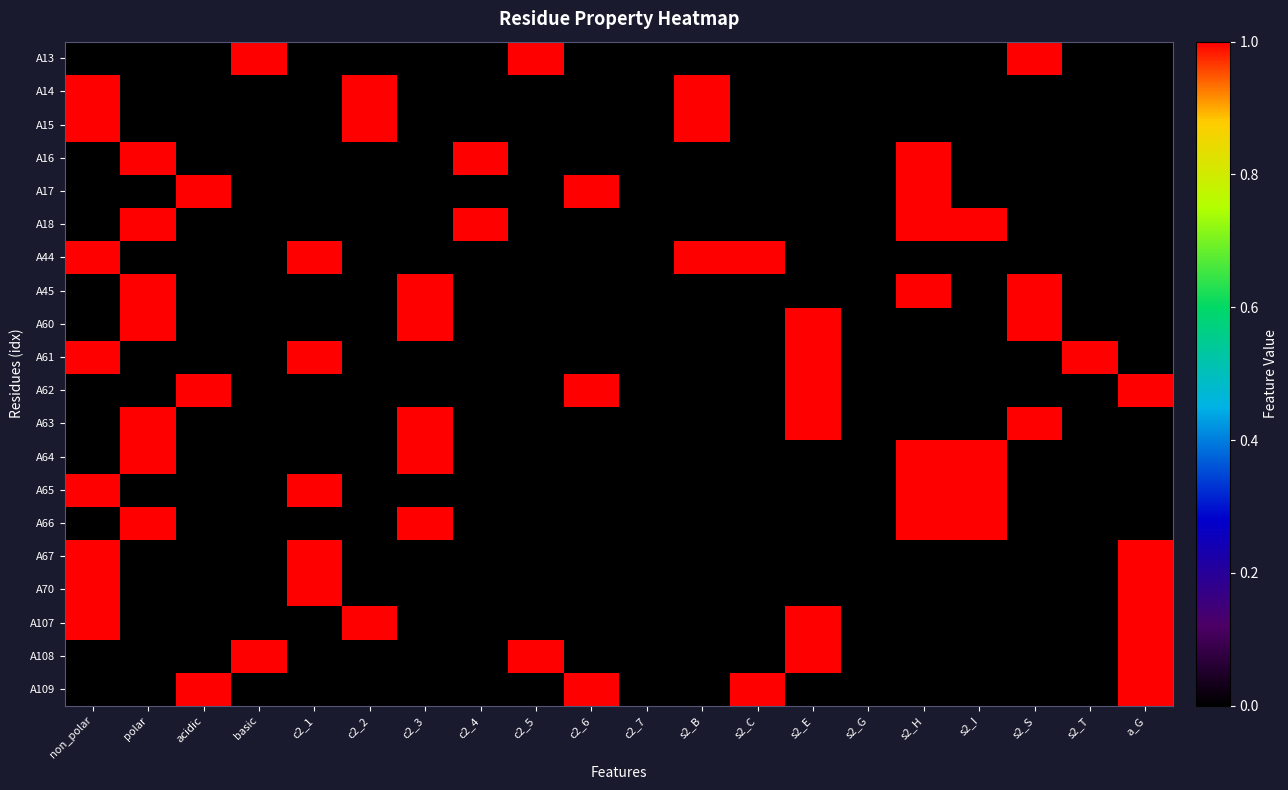

Reading right to left, extract all data points from this chart.

A13: a_G=0	s2_T=0	s2_S=1	s2_I=0	s2_H=0	s2_G=0	s2_E=0	s2_C=0	s2_B=0	c2_7=0	c2_6=0	c2_5=1	c2_4=0	c2_3=0	c2_2=0	c2_1=0	basic=1	acidic=0	polar=0	non_polar=0
A14: a_G=0	s2_T=0	s2_S=0	s2_I=0	s2_H=0	s2_G=0	s2_E=0	s2_C=0	s2_B=1	c2_7=0	c2_6=0	c2_5=0	c2_4=0	c2_3=0	c2_2=1	c2_1=0	basic=0	acidic=0	polar=0	non_polar=1
A15: a_G=0	s2_T=0	s2_S=0	s2_I=0	s2_H=0	s2_G=0	s2_E=0	s2_C=0	s2_B=1	c2_7=0	c2_6=0	c2_5=0	c2_4=0	c2_3=0	c2_2=1	c2_1=0	basic=0	acidic=0	polar=0	non_polar=1
A16: a_G=0	s2_T=0	s2_S=0	s2_I=0	s2_H=1	s2_G=0	s2_E=0	s2_C=0	s2_B=0	c2_7=0	c2_6=0	c2_5=0	c2_4=1	c2_3=0	c2_2=0	c2_1=0	basic=0	acidic=0	polar=1	non_polar=0
A17: a_G=0	s2_T=0	s2_S=0	s2_I=0	s2_H=1	s2_G=0	s2_E=0	s2_C=0	s2_B=0	c2_7=0	c2_6=1	c2_5=0	c2_4=0	c2_3=0	c2_2=0	c2_1=0	basic=0	acidic=1	polar=0	non_polar=0
A18: a_G=0	s2_T=0	s2_S=0	s2_I=1	s2_H=1	s2_G=0	s2_E=0	s2_C=0	s2_B=0	c2_7=0	c2_6=0	c2_5=0	c2_4=1	c2_3=0	c2_2=0	c2_1=0	basic=0	acidic=0	polar=1	non_polar=0
A44: a_G=0	s2_T=0	s2_S=0	s2_I=0	s2_H=0	s2_G=0	s2_E=0	s2_C=1	s2_B=1	c2_7=0	c2_6=0	c2_5=0	c2_4=0	c2_3=0	c2_2=0	c2_1=1	basic=0	acidic=0	polar=0	non_polar=1
A45: a_G=0	s2_T=0	s2_S=1	s2_I=0	s2_H=1	s2_G=0	s2_E=0	s2_C=0	s2_B=0	c2_7=0	c2_6=0	c2_5=0	c2_4=0	c2_3=1	c2_2=0	c2_1=0	basic=0	acidic=0	polar=1	non_polar=0
A60: a_G=0	s2_T=0	s2_S=1	s2_I=0	s2_H=0	s2_G=0	s2_E=1	s2_C=0	s2_B=0	c2_7=0	c2_6=0	c2_5=0	c2_4=0	c2_3=1	c2_2=0	c2_1=0	basic=0	acidic=0	polar=1	non_polar=0
A61: a_G=0	s2_T=1	s2_S=0	s2_I=0	s2_H=0	s2_G=0	s2_E=1	s2_C=0	s2_B=0	c2_7=0	c2_6=0	c2_5=0	c2_4=0	c2_3=0	c2_2=0	c2_1=1	basic=0	acidic=0	polar=0	non_polar=1
A62: a_G=1	s2_T=0	s2_S=0	s2_I=0	s2_H=0	s2_G=0	s2_E=1	s2_C=0	s2_B=0	c2_7=0	c2_6=1	c2_5=0	c2_4=0	c2_3=0	c2_2=0	c2_1=0	basic=0	acidic=1	polar=0	non_polar=0
A63: a_G=0	s2_T=0	s2_S=1	s2_I=0	s2_H=0	s2_G=0	s2_E=1	s2_C=0	s2_B=0	c2_7=0	c2_6=0	c2_5=0	c2_4=0	c2_3=1	c2_2=0	c2_1=0	basic=0	acidic=0	polar=1	non_polar=0
A64: a_G=0	s2_T=0	s2_S=0	s2_I=1	s2_H=1	s2_G=0	s2_E=0	s2_C=0	s2_B=0	c2_7=0	c2_6=0	c2_5=0	c2_4=0	c2_3=1	c2_2=0	c2_1=0	basic=0	acidic=0	polar=1	non_polar=0
A65: a_G=0	s2_T=0	s2_S=0	s2_I=1	s2_H=1	s2_G=0	s2_E=0	s2_C=0	s2_B=0	c2_7=0	c2_6=0	c2_5=0	c2_4=0	c2_3=0	c2_2=0	c2_1=1	basic=0	acidic=0	polar=0	non_polar=1
A66: a_G=0	s2_T=0	s2_S=0	s2_I=1	s2_H=1	s2_G=0	s2_E=0	s2_C=0	s2_B=0	c2_7=0	c2_6=0	c2_5=0	c2_4=0	c2_3=1	c2_2=0	c2_1=0	basic=0	acidic=0	polar=1	non_polar=0
A67: a_G=1	s2_T=0	s2_S=0	s2_I=0	s2_H=0	s2_G=0	s2_E=0	s2_C=0	s2_B=0	c2_7=0	c2_6=0	c2_5=0	c2_4=0	c2_3=0	c2_2=0	c2_1=1	basic=0	acidic=0	polar=0	non_polar=1
A70: a_G=1	s2_T=0	s2_S=0	s2_I=0	s2_H=0	s2_G=0	s2_E=0	s2_C=0	s2_B=0	c2_7=0	c2_6=0	c2_5=0	c2_4=0	c2_3=0	c2_2=0	c2_1=1	basic=0	acidic=0	polar=0	non_polar=1
A107: a_G=1	s2_T=0	s2_S=0	s2_I=0	s2_H=0	s2_G=0	s2_E=1	s2_C=0	s2_B=0	c2_7=0	c2_6=0	c2_5=0	c2_4=0	c2_3=0	c2_2=1	c2_1=0	basic=0	acidic=0	polar=0	non_polar=1
A108: a_G=1	s2_T=0	s2_S=0	s2_I=0	s2_H=0	s2_G=0	s2_E=1	s2_C=0	s2_B=0	c2_7=0	c2_6=0	c2_5=1	c2_4=0	c2_3=0	c2_2=0	c2_1=0	basic=1	acidic=0	polar=0	non_polar=0
A109: a_G=1	s2_T=0	s2_S=0	s2_I=0	s2_H=0	s2_G=0	s2_E=0	s2_C=1	s2_B=0	c2_7=0	c2_6=1	c2_5=0	c2_4=0	c2_3=0	c2_2=0	c2_1=0	basic=0	acidic=1	polar=0	non_polar=0